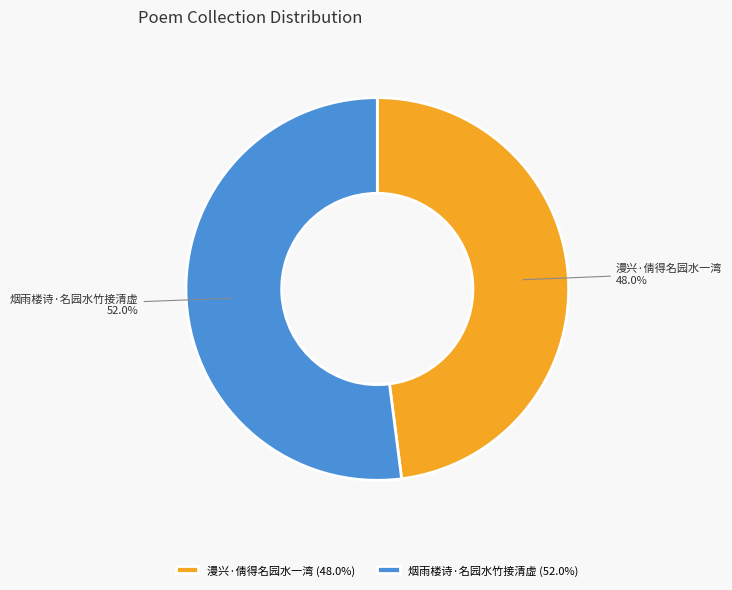

True or false: 漫兴·倩得名园水一湾 accounts for 48% of the total.

True